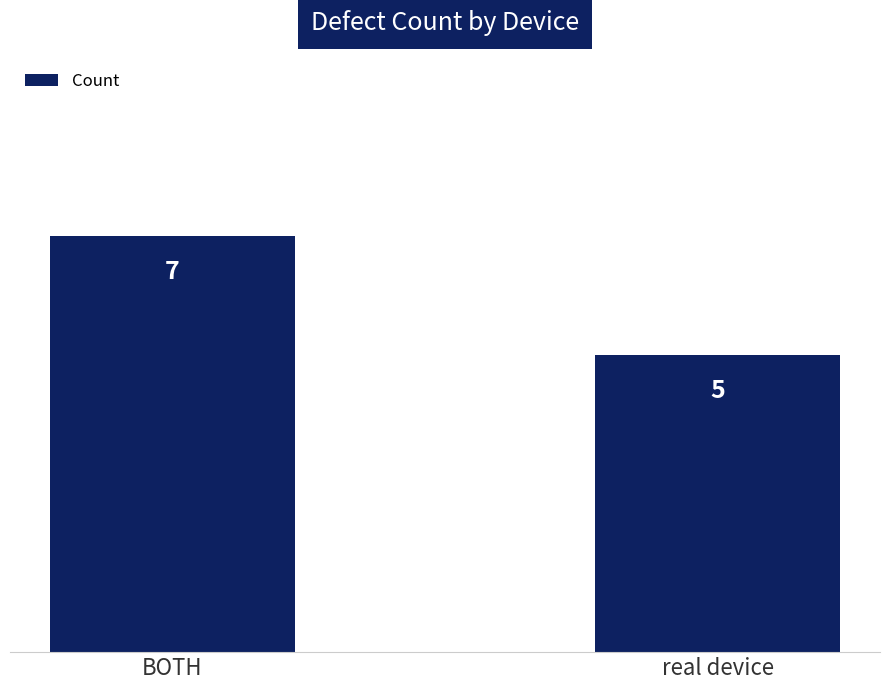

Read the value at real device.

5